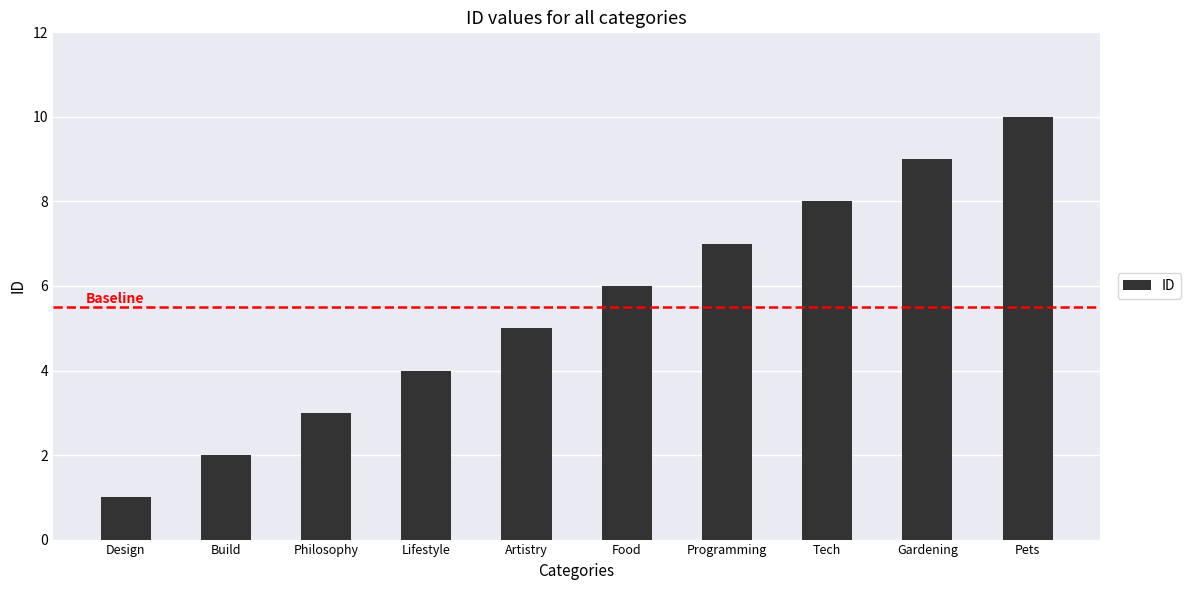

Count the values in the range 3 to 8.

6